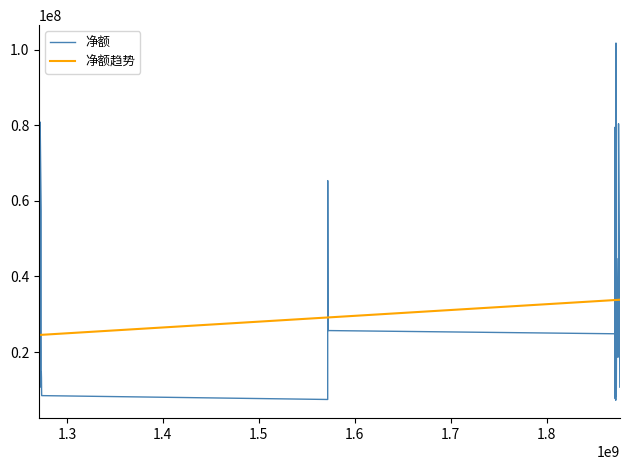

Which series has the widest spread of values?

净额